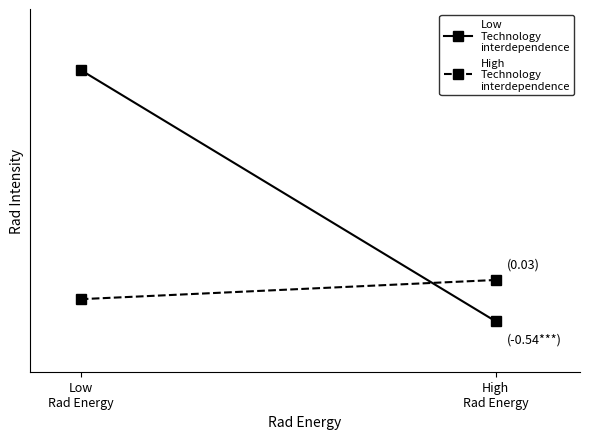

What is the value of the Low
Technology
interdependence point at the 2nd from the left?

1.8